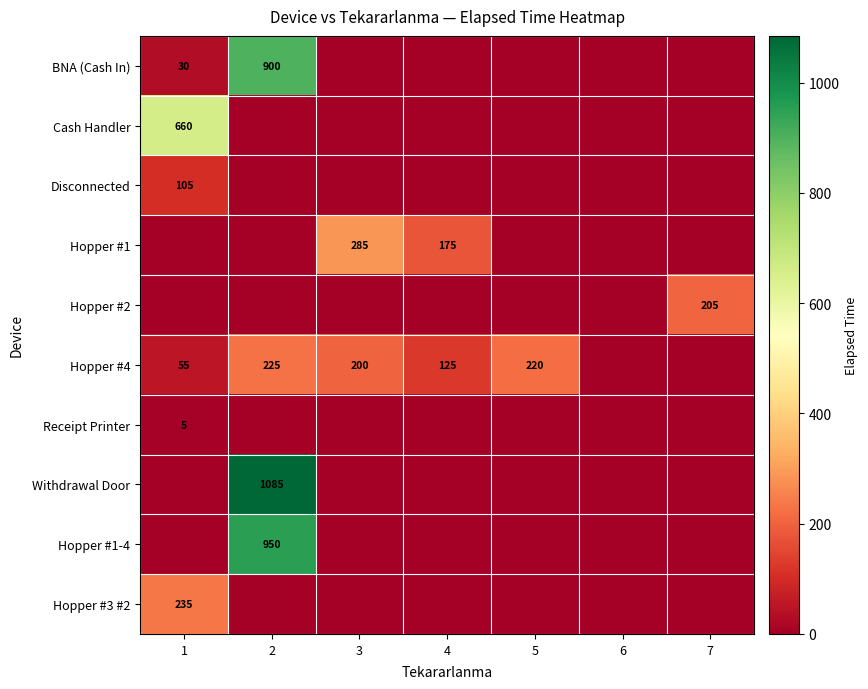

What is the spread (max minus min) of values at 4?

175